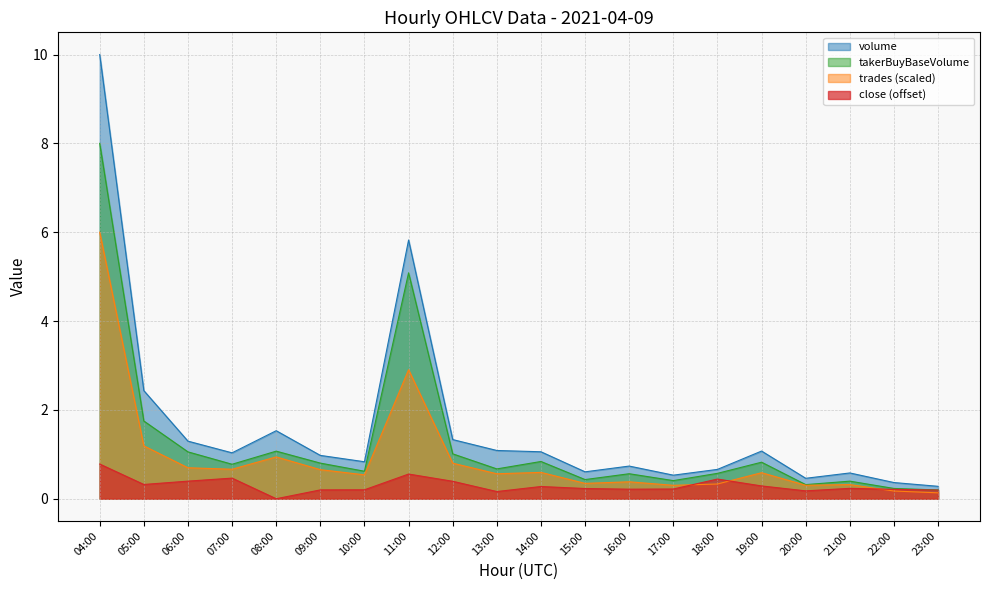

What is the average value of the takerBuyBaseVolume series?

1.3